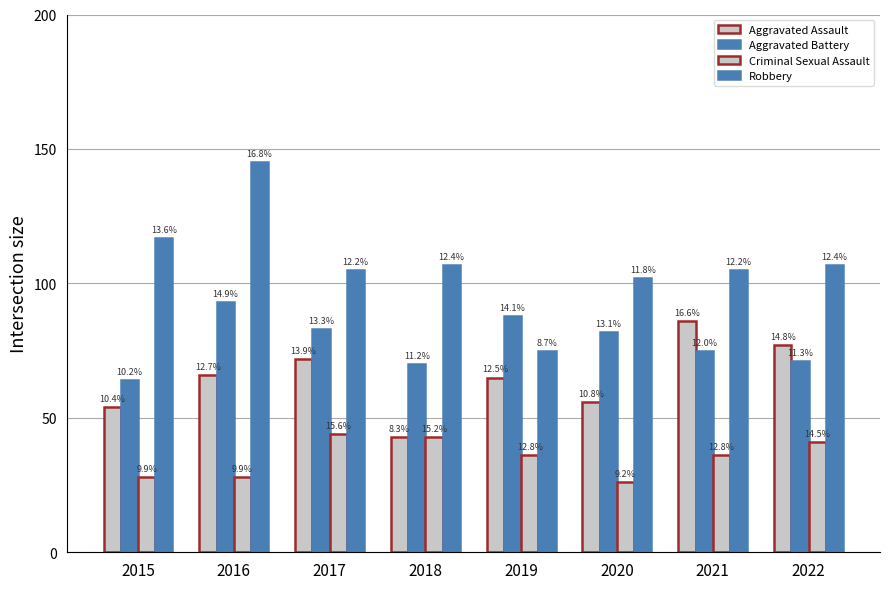

How many bars are there in each group?

4